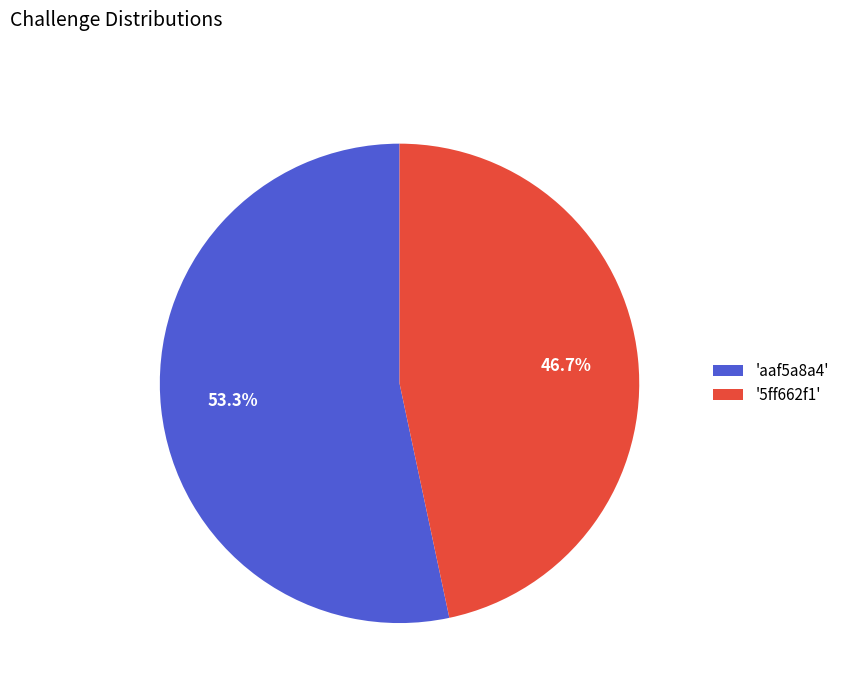

Between '5ff662f1' and 'aaf5a8a4', which is larger?

'aaf5a8a4'